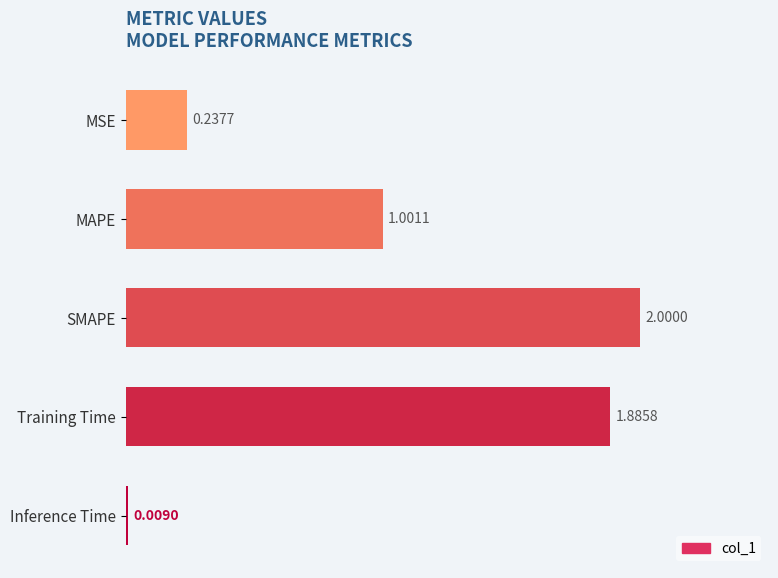

What is the label of the 2nd bar from the bottom?

Training Time